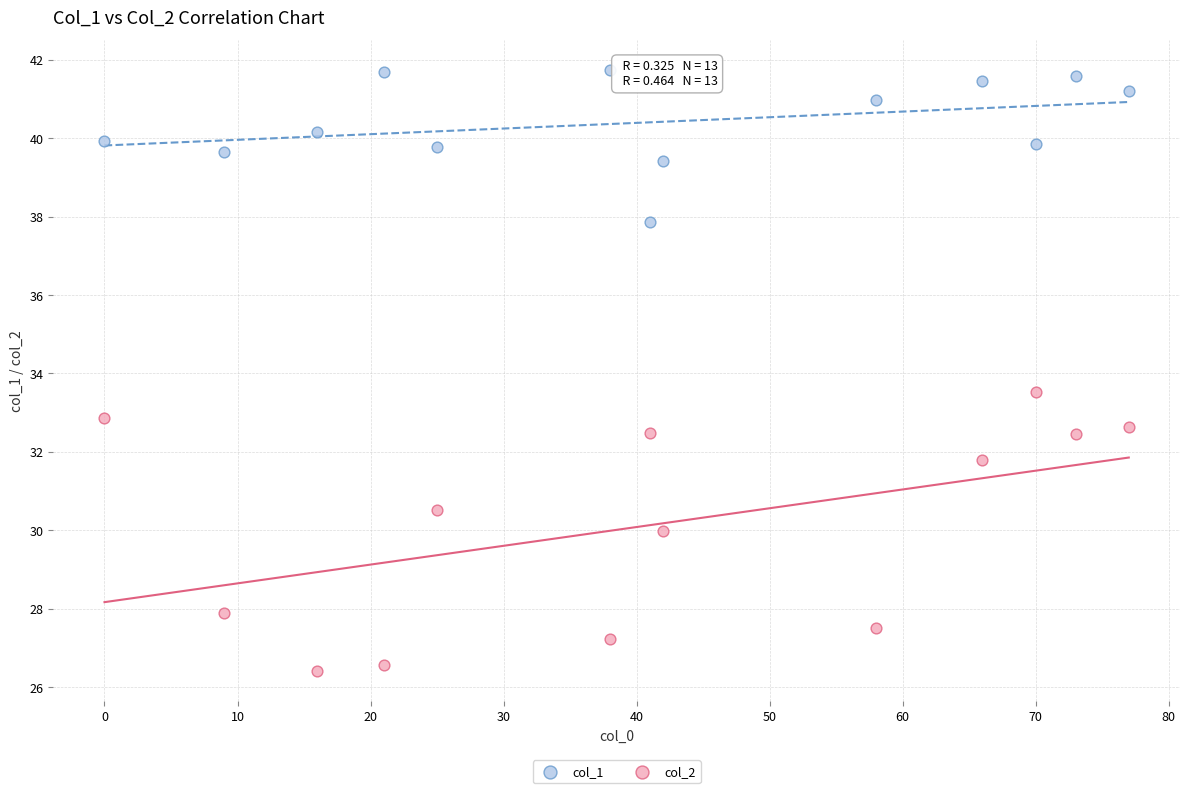

Which series contains the lowest Y value?

col_2